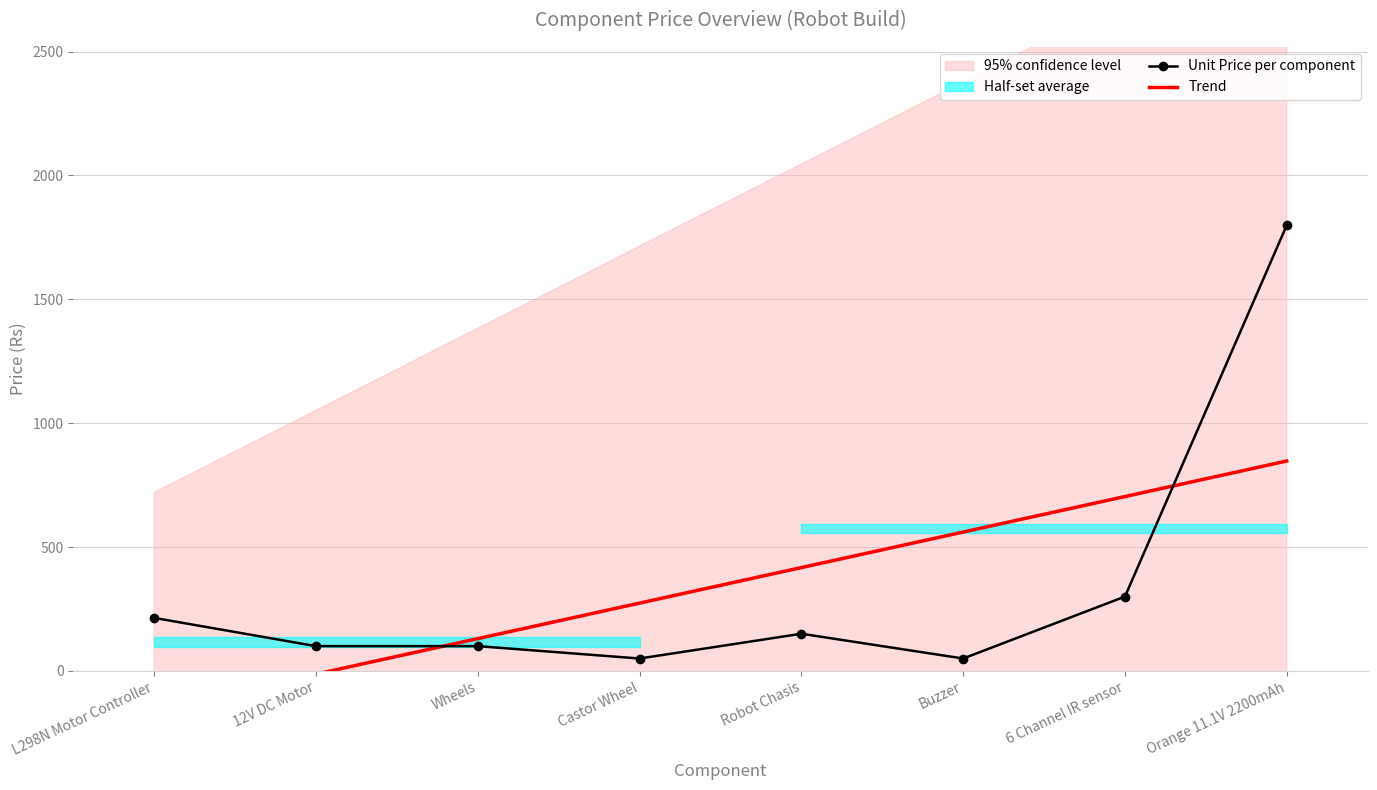

How many data points does each series have?

8